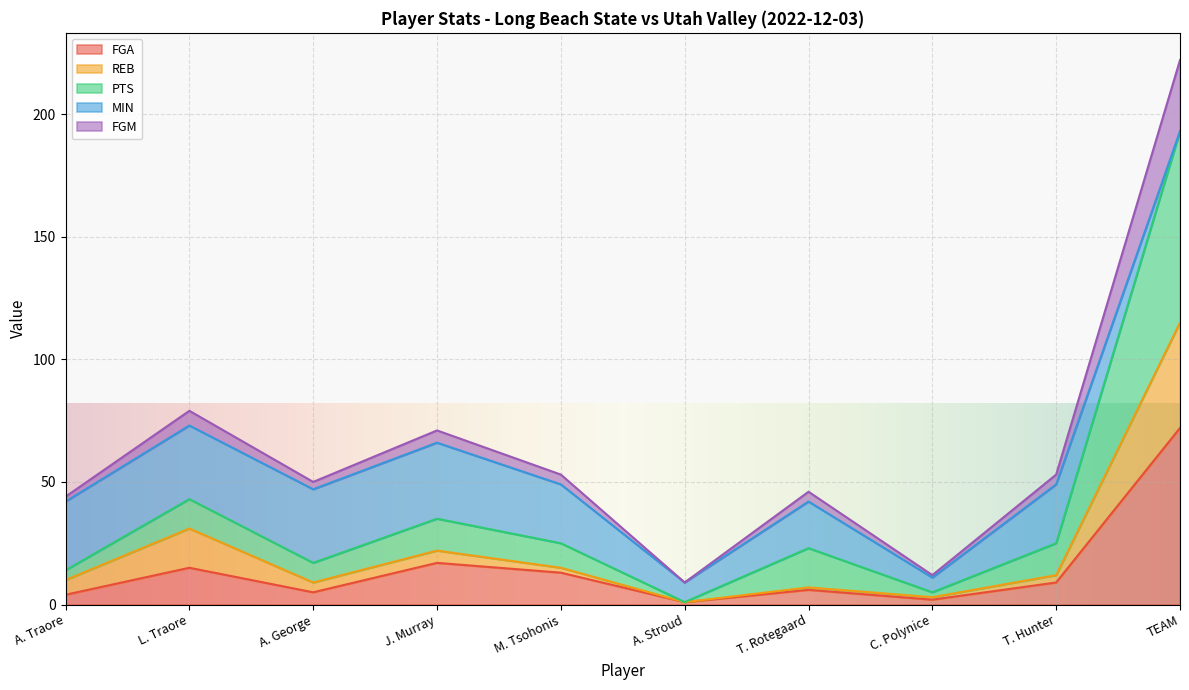

What are all the series names shown in the legend?

FGA, REB, PTS, MIN, FGM